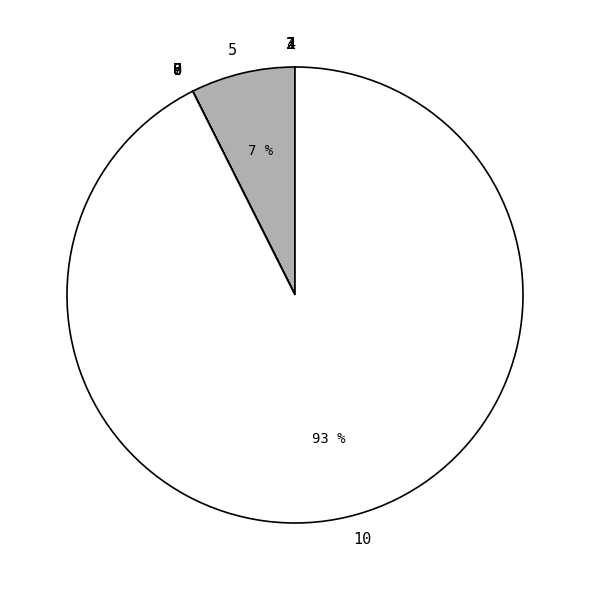

Does any single category account for the majority?

Yes